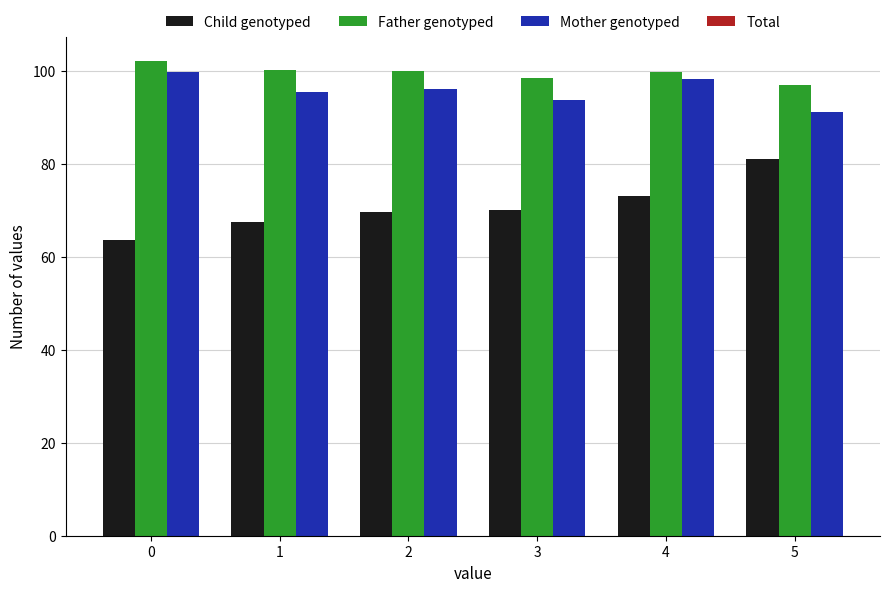

What is the difference between the highest and lowest values at 3?

28.4